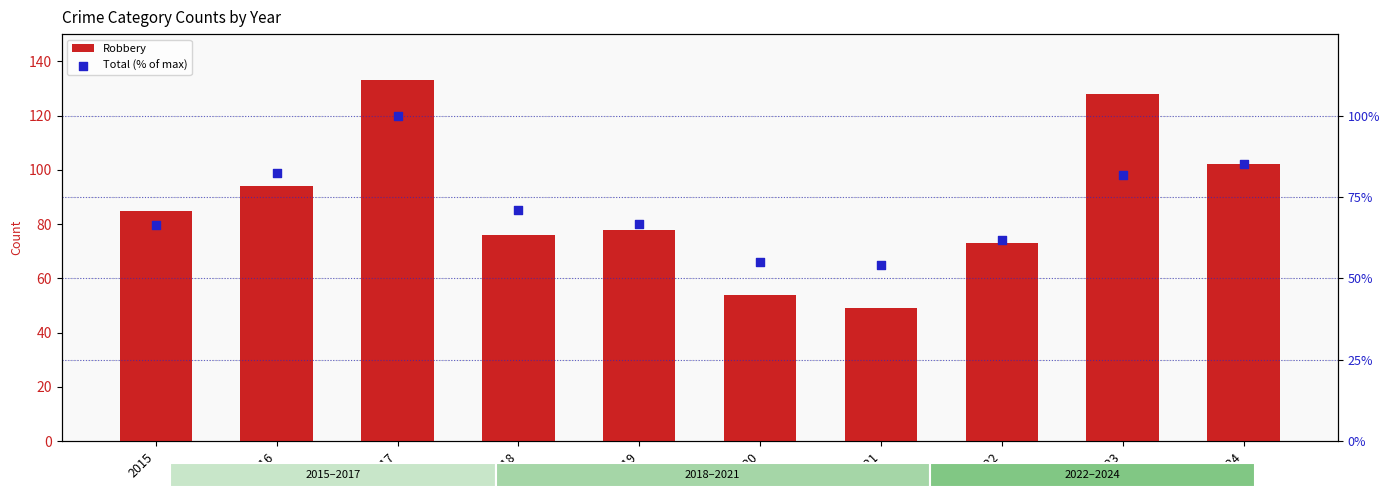

What are all the series names shown in the legend?

Robbery, Total (% of max)